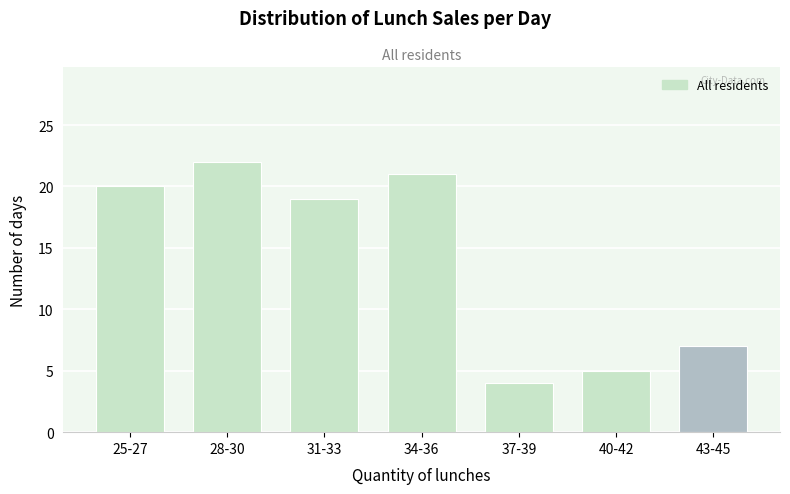

Reading left to right, extract all data points from this chart.

25-27=20	28-30=22	31-33=19	34-36=21	37-39=4	40-42=5	43-45=7